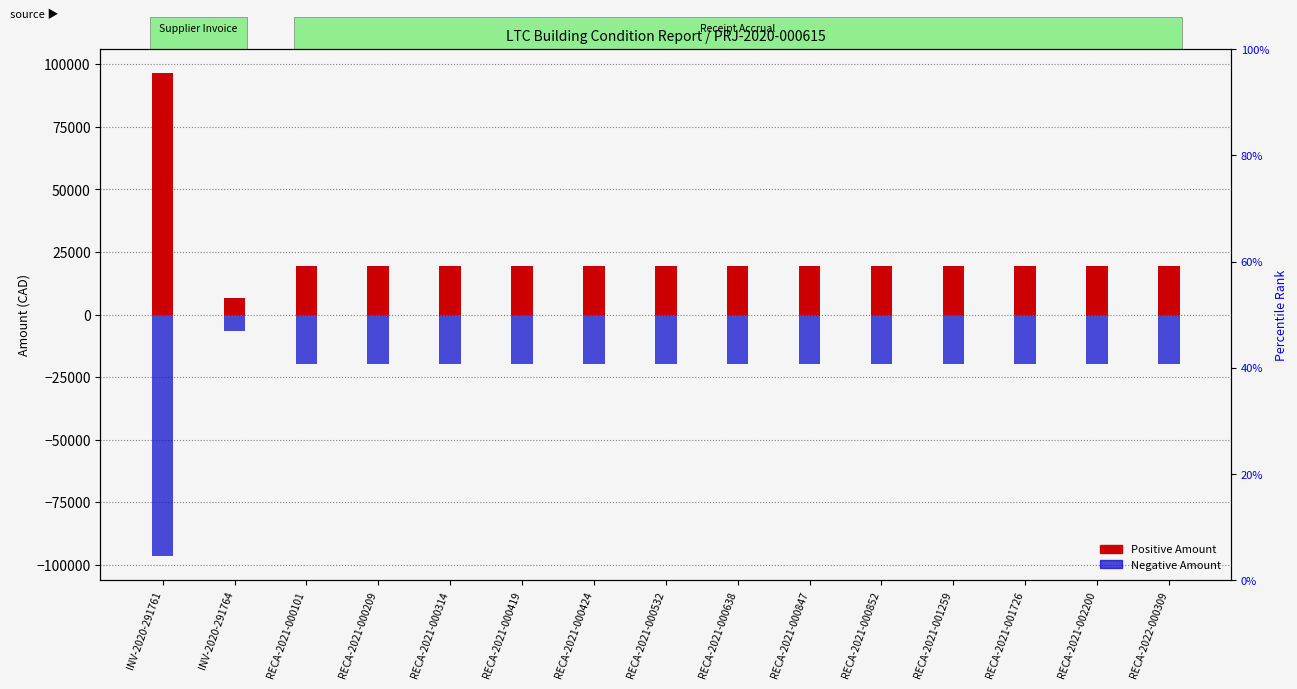

What is the maximum value shown in the chart?

96451.1